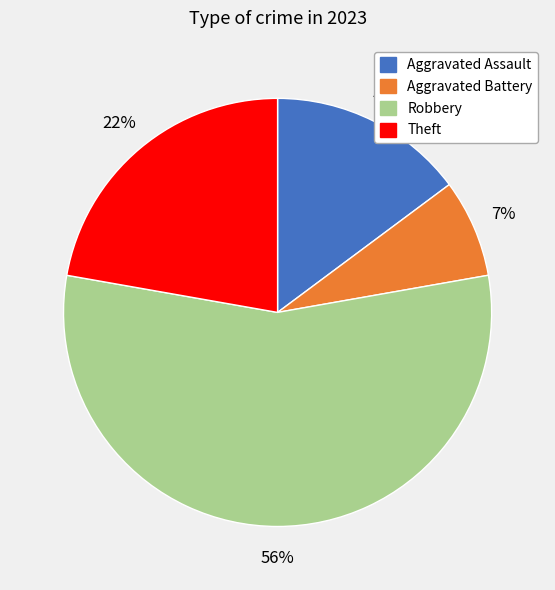

Does Theft account for over 50% of the chart?

No